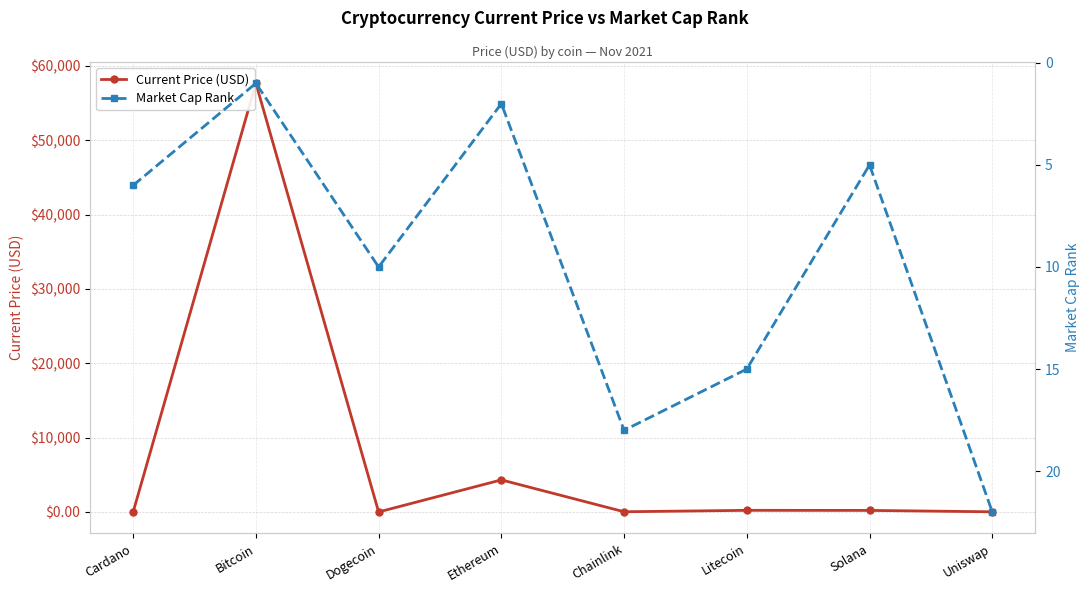

Which series ends up on top after the final intersection of Market Cap Rank and Current Price (USD)?

Market Cap Rank